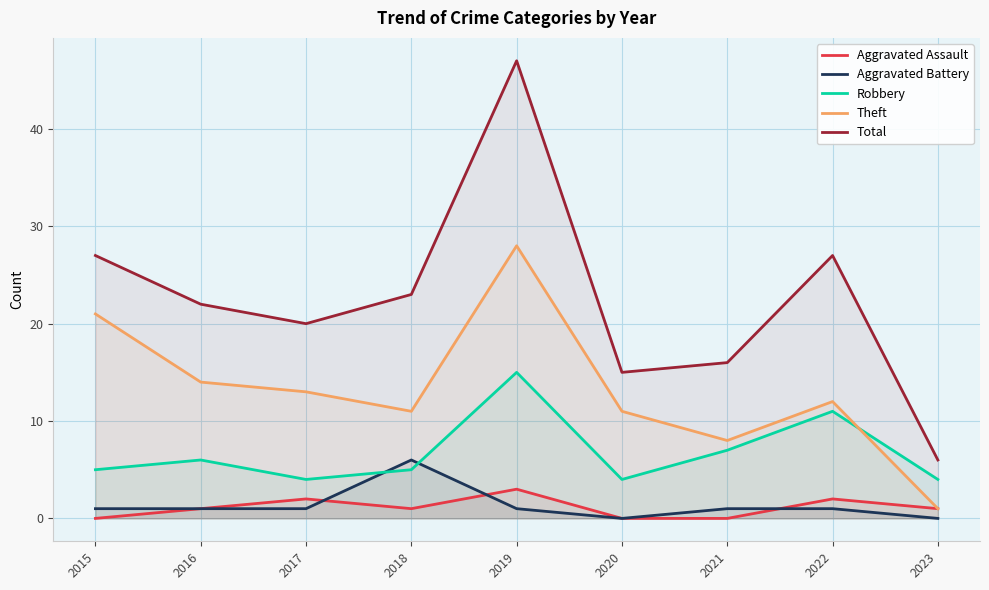

List the labels in order of Theft value, smallest first.

2023, 2021, 2018, 2020, 2022, 2017, 2016, 2015, 2019